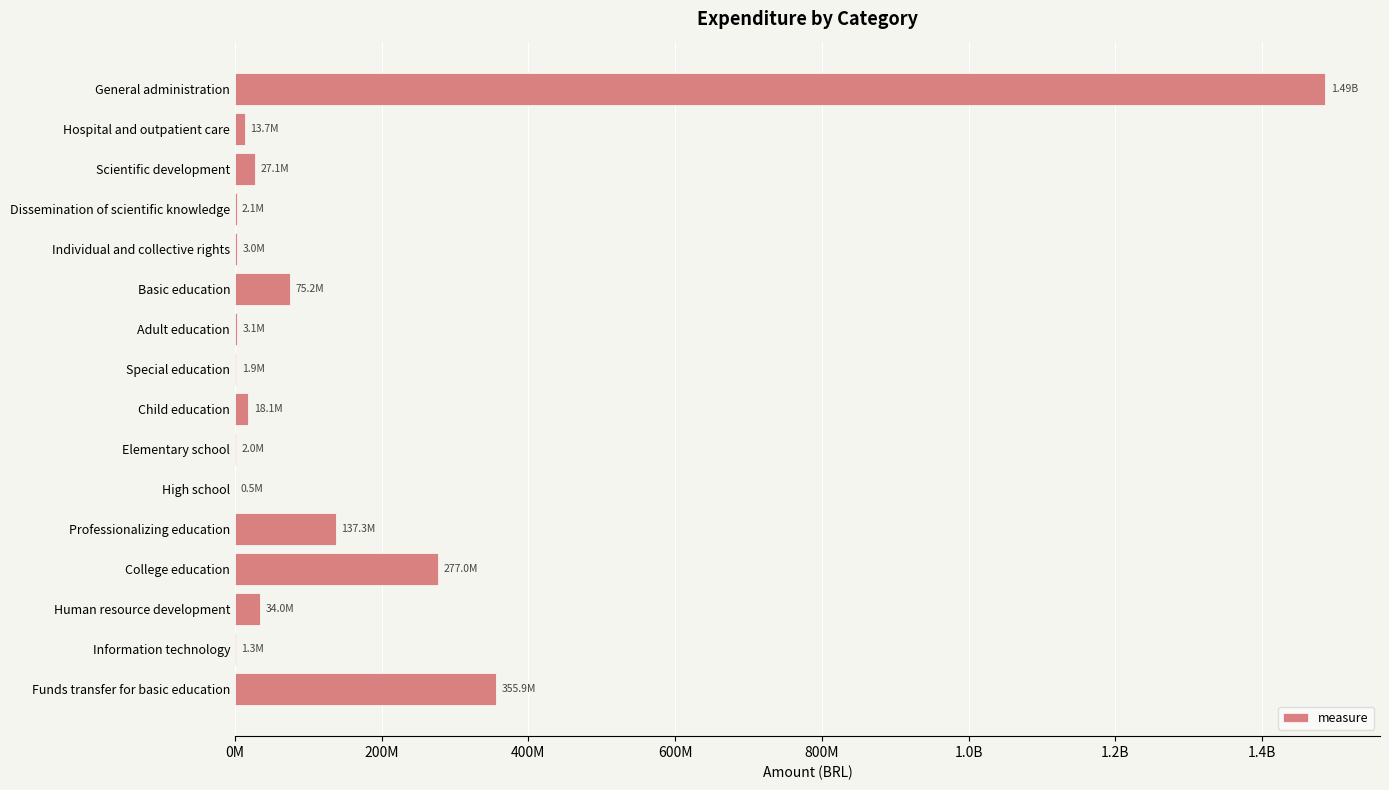

Are the bars horizontal?

Yes